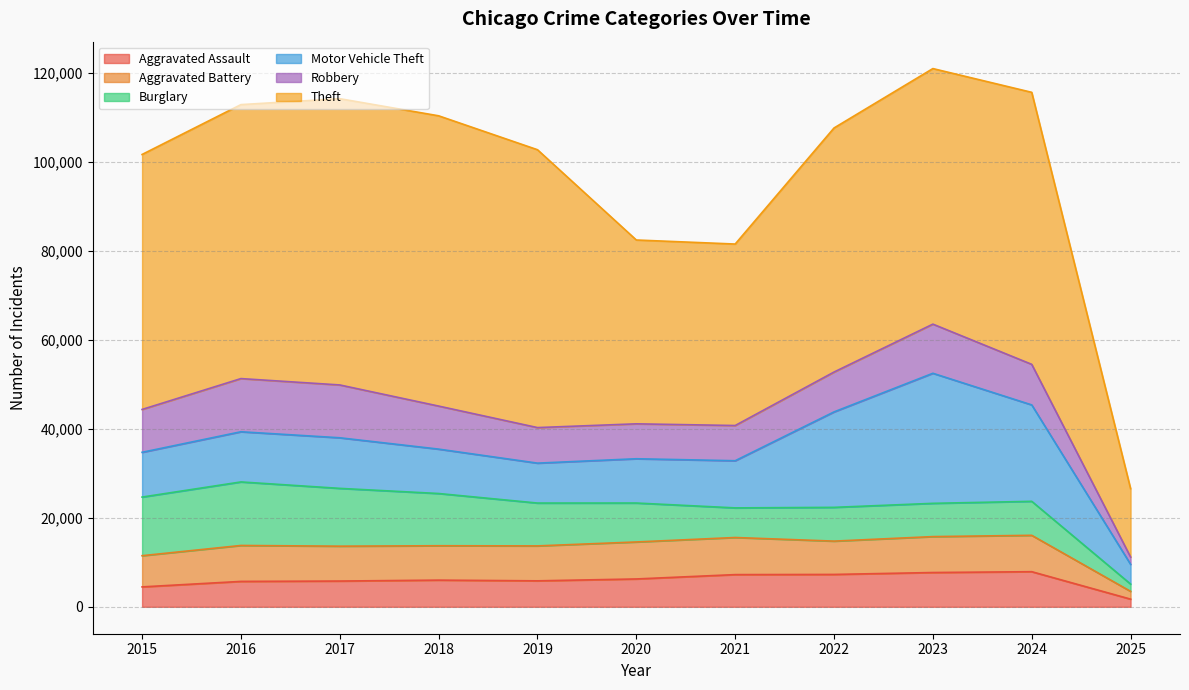

At 2022, list the series in order from smallest to largest.

Aggravated Assault, Aggravated Battery, Burglary, Robbery, Motor Vehicle Theft, Theft